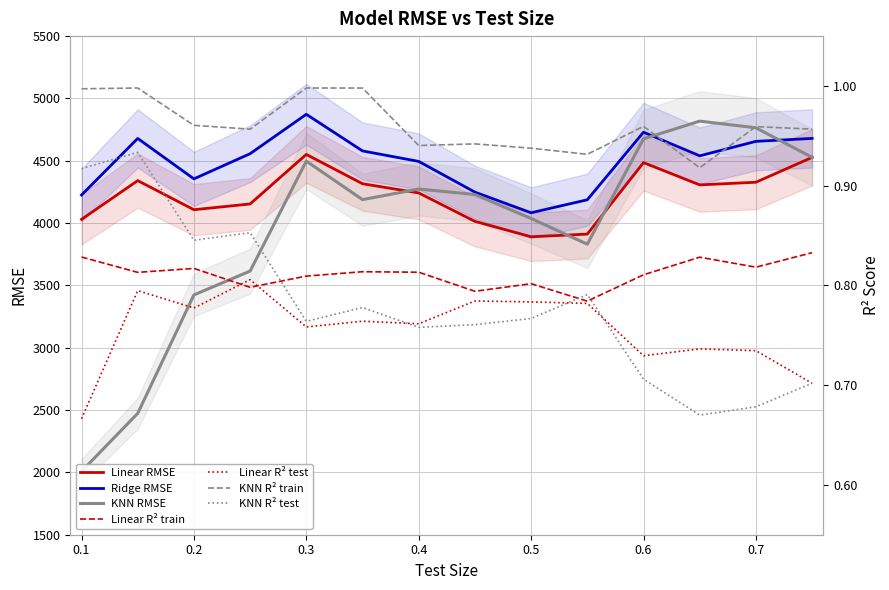

The value of Linear RMSE at 0.6 is 4485.1. True or false?

True